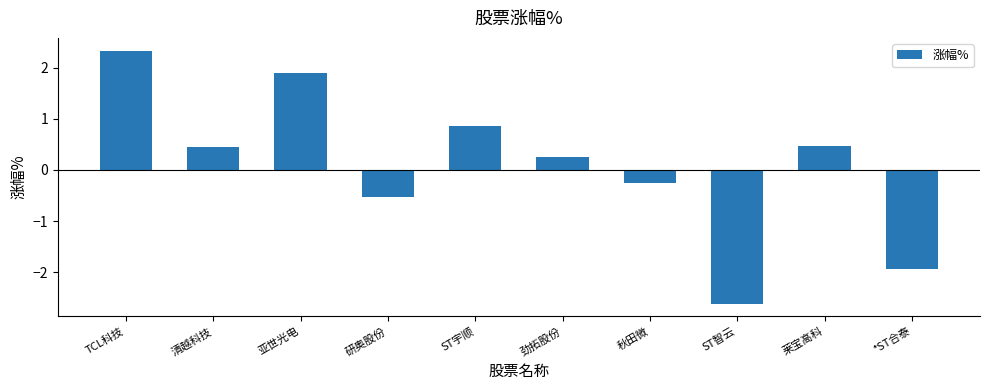

What is the label of the 2nd bar from the left?

清越科技